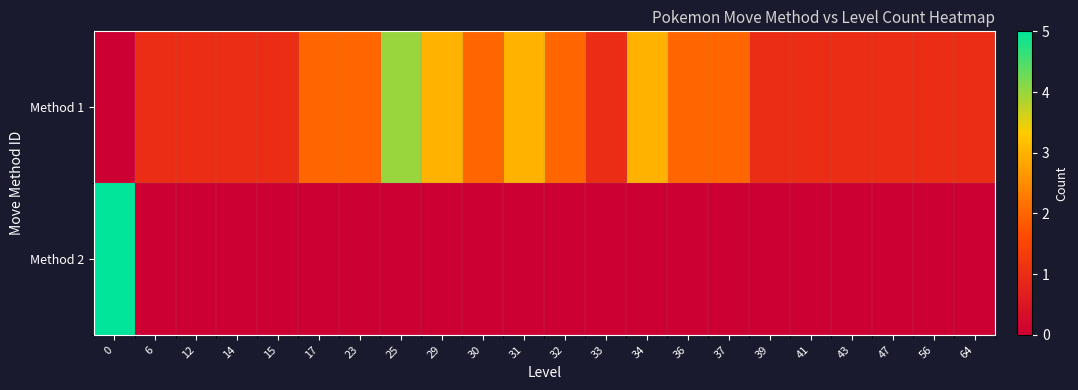

Which series has the largest total across all categories?

Method 1